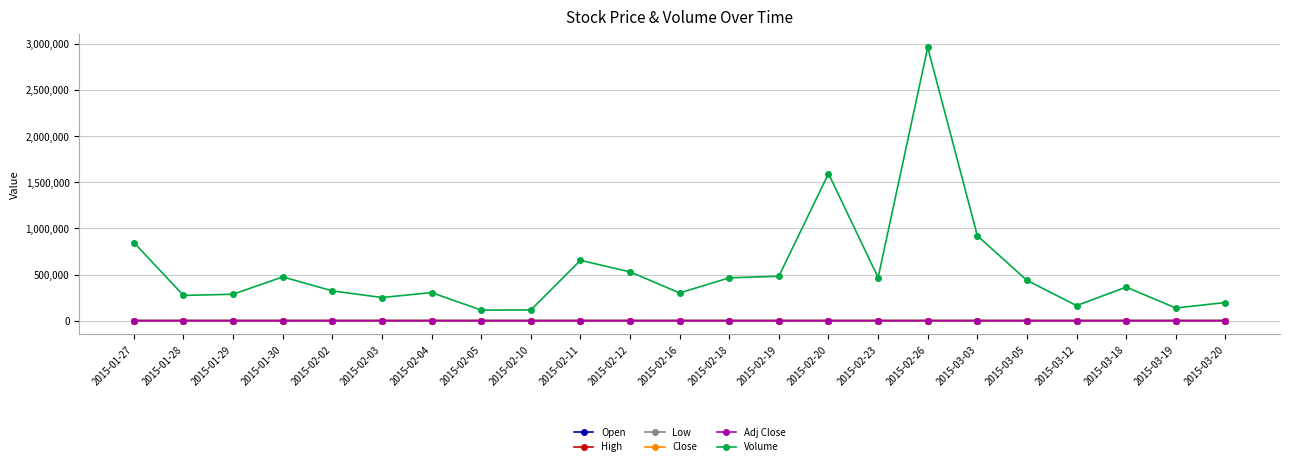

The Low series shows 16.4 at 2015-03-19. True or false?

True